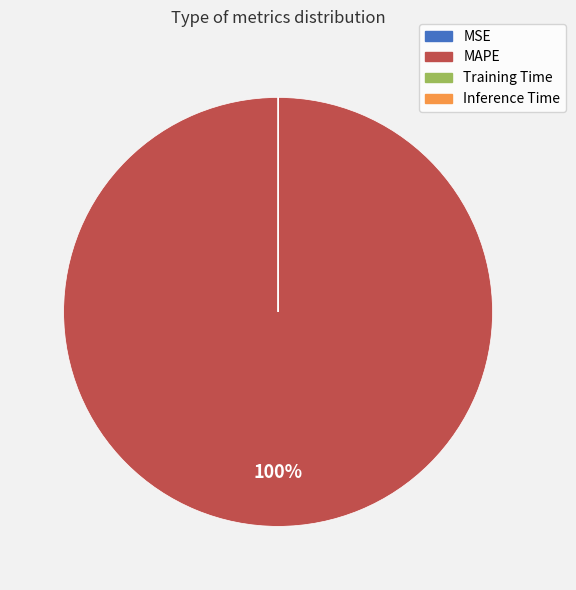

True or false: MAPE accounts for 100% of the total.

True